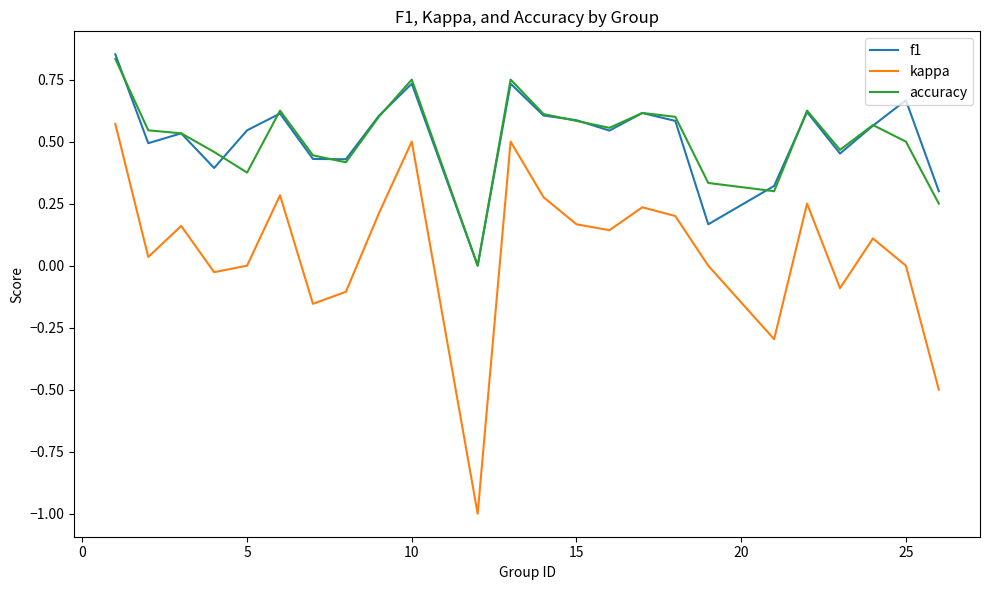

What is the difference between the maximum and minimum values in the kappa series?

1.6